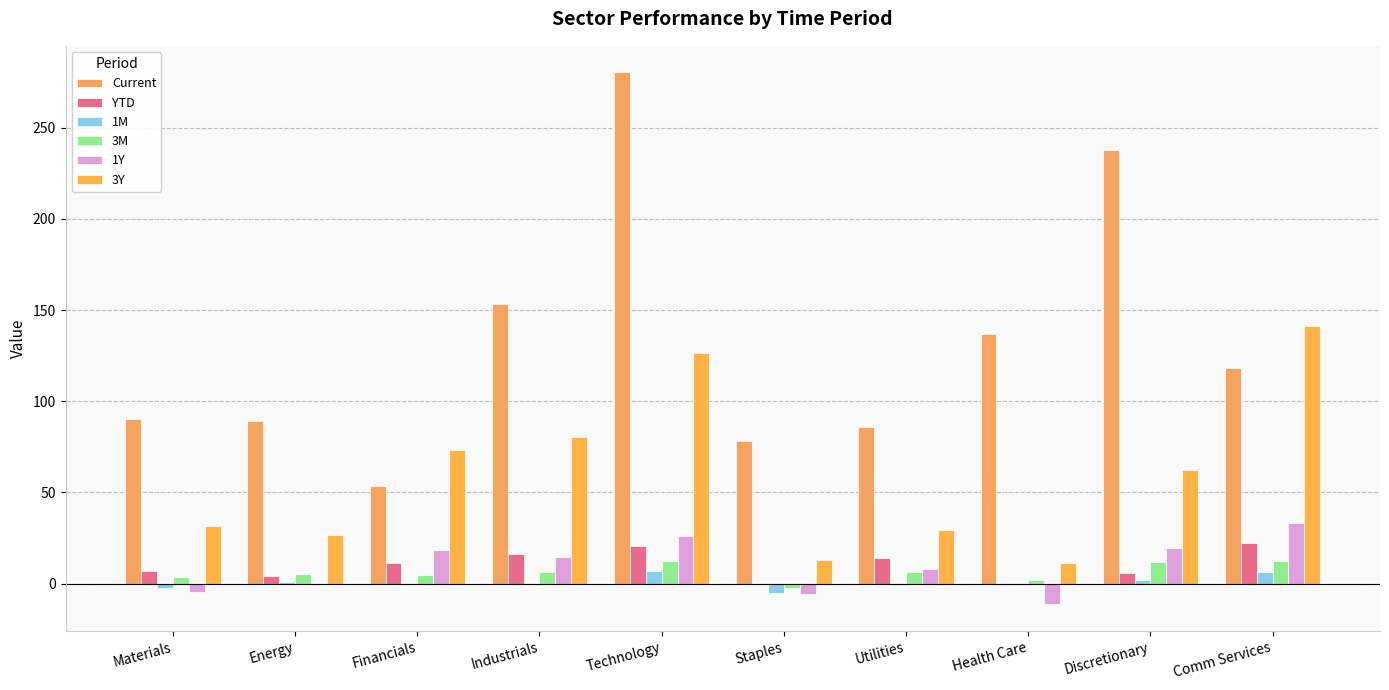

What is the value of the 1Y bar at the 2nd from the left?

0.1